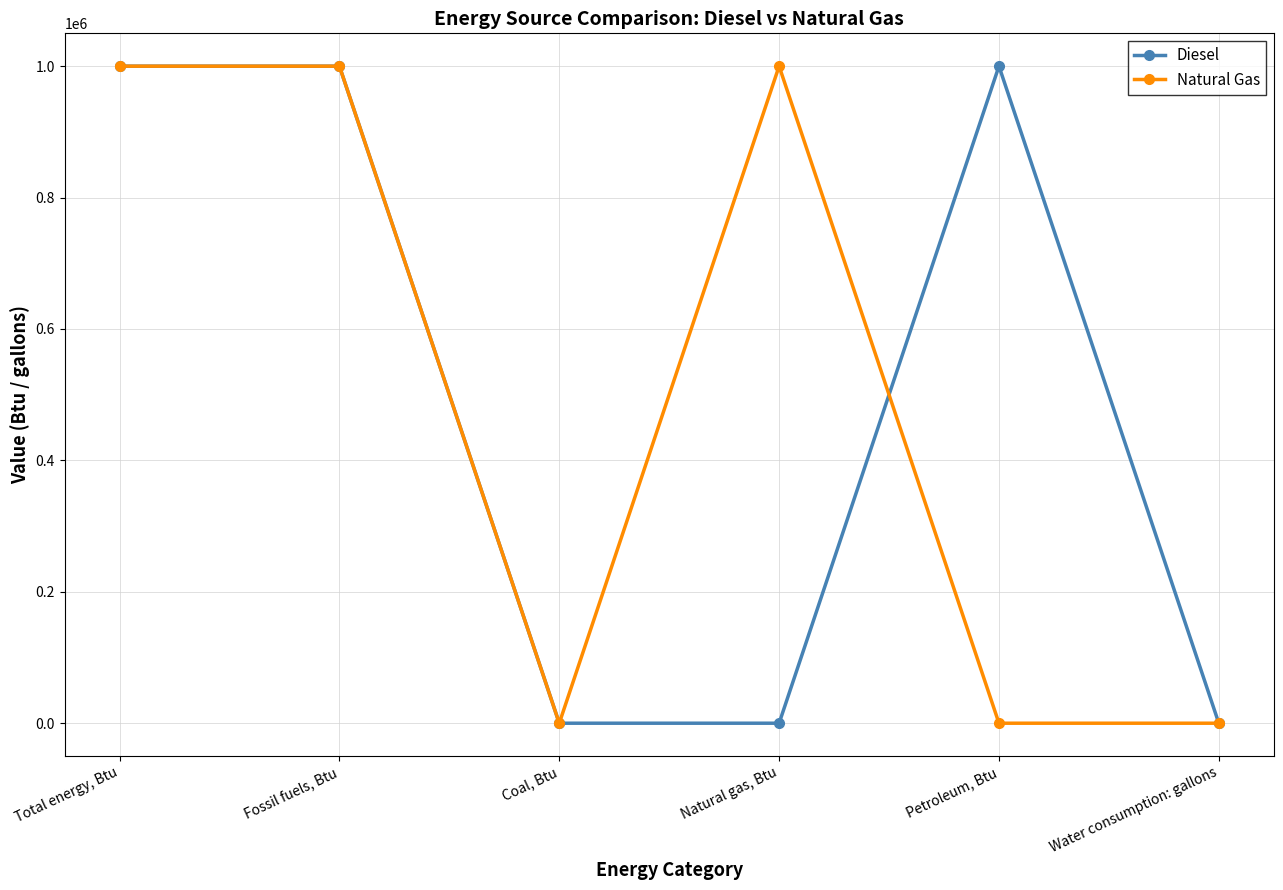

Reading left to right, transcribe all the data shown in this chart.

Diesel: Total energy, Btu=1000000	Fossil fuels, Btu=1000000	Coal, Btu=0	Natural gas, Btu=0	Petroleum, Btu=1000000	Water consumption: gallons=0
Natural Gas: Total energy, Btu=1000000	Fossil fuels, Btu=1000000	Coal, Btu=0	Natural gas, Btu=1000000	Petroleum, Btu=0	Water consumption: gallons=0